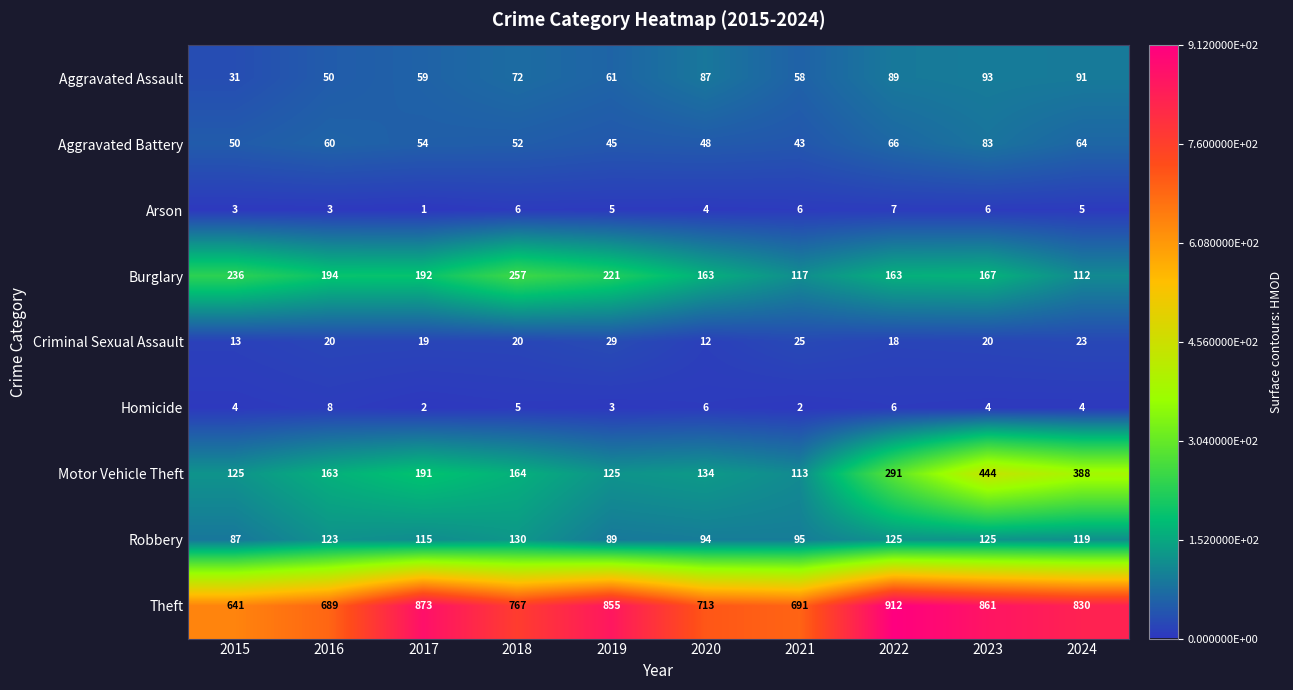

What is the spread (max minus min) of values at 2020?

709